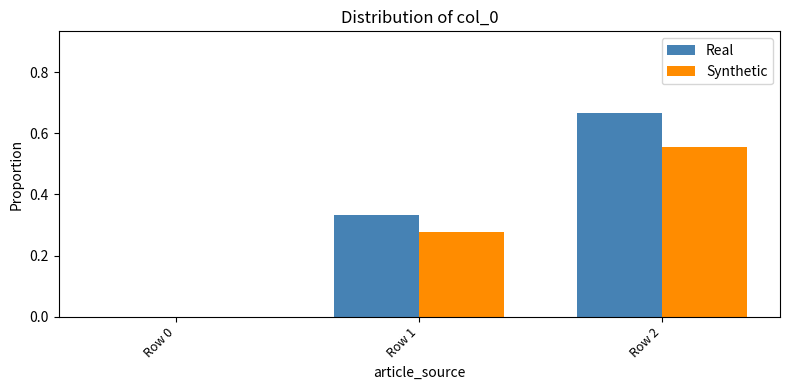

The Real series shows 0.2 at Row 1. True or false?

False